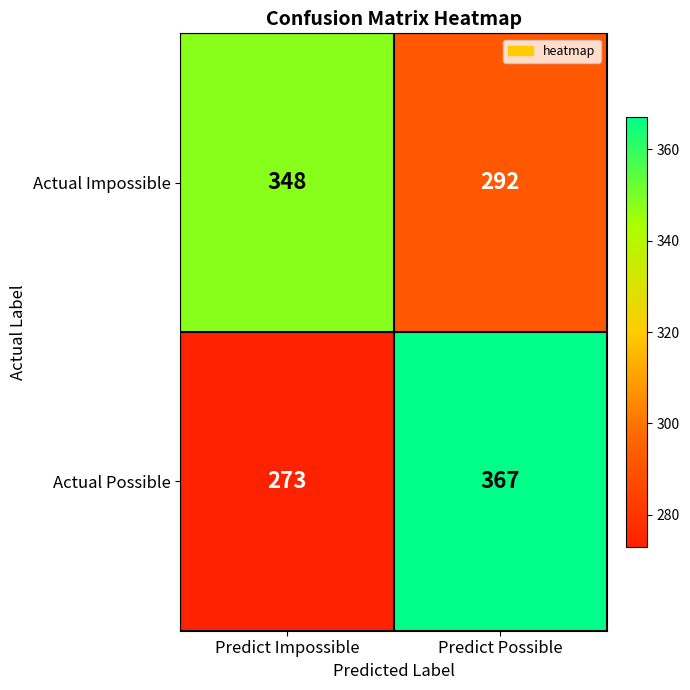

What is the maximum value shown in the chart?

367